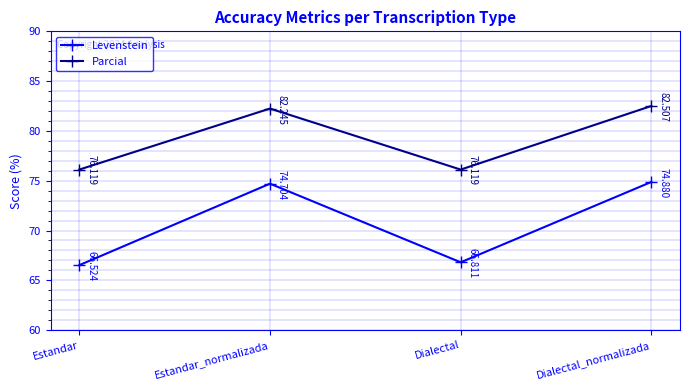

How many lines are shown in the chart?

2